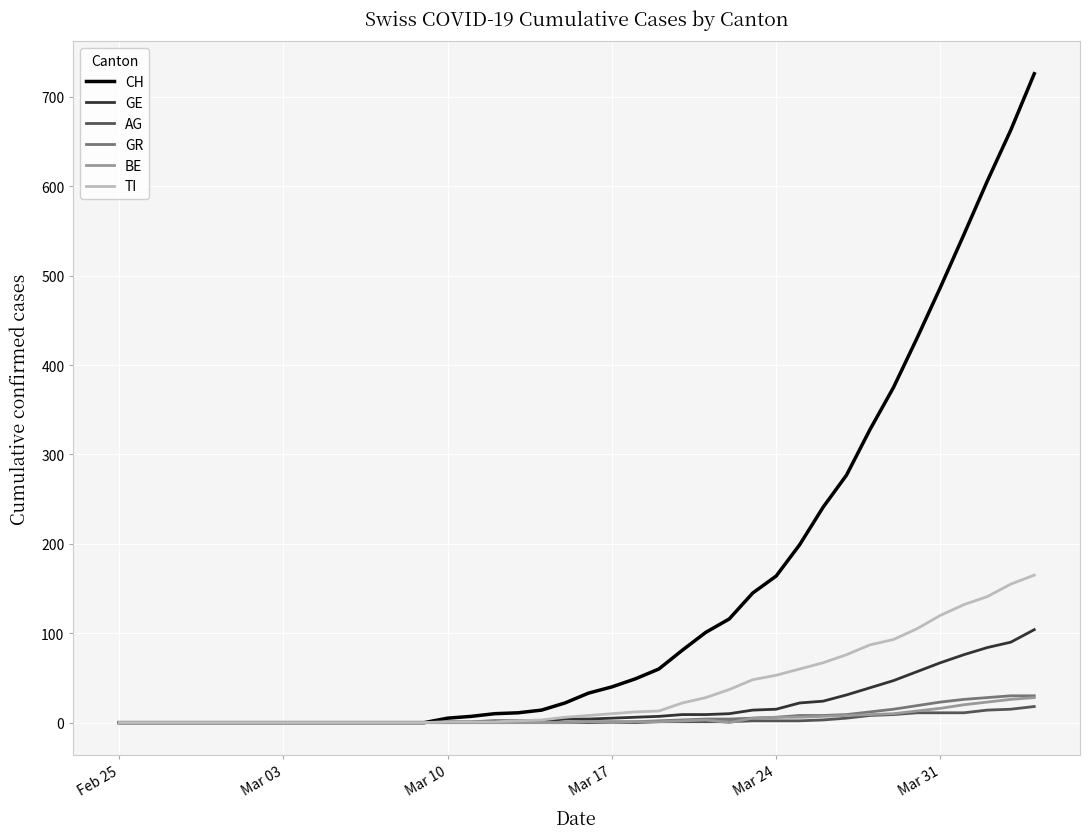

True or false: BE has more than 0 interior local peaks.

True